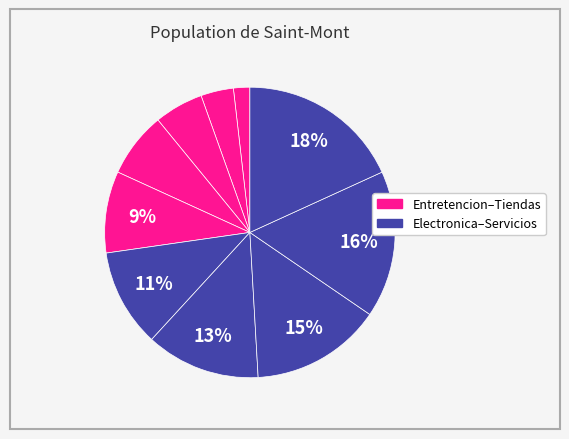

Count the number of slices in the pie.

10